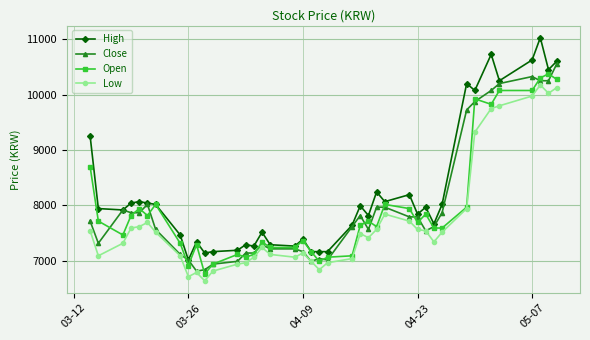

Which series has the widest spread of values?

High